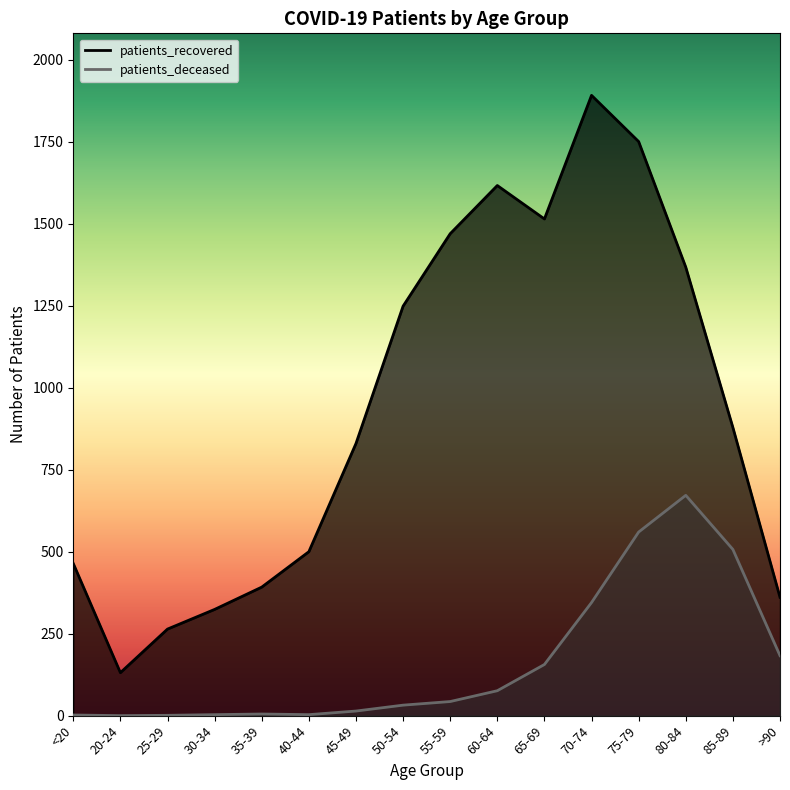

True or false: patients_deceased and patients_recovered cross at least once.

False